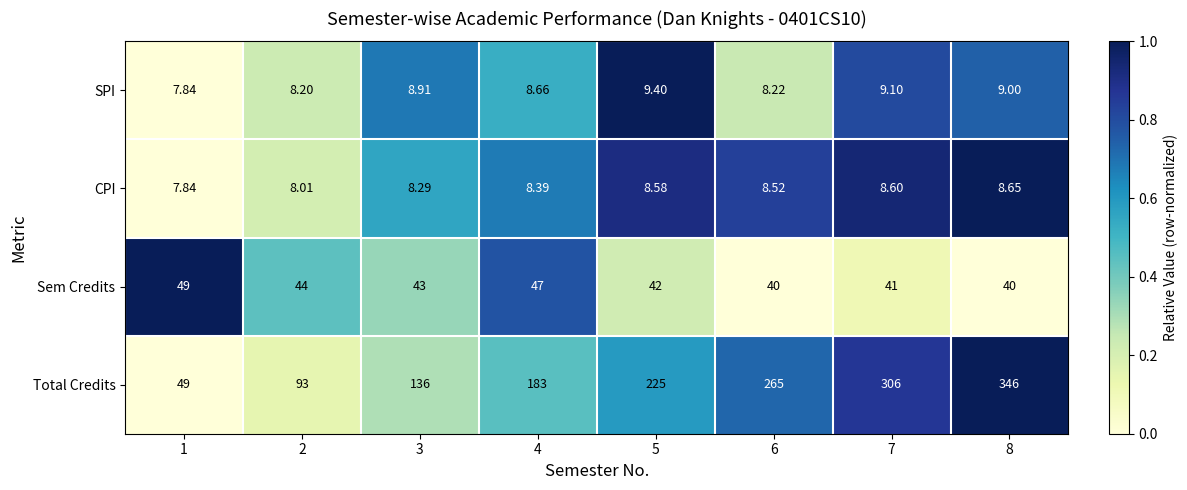

Between 2 and 8, which series saw the biggest shift?

Total Credits